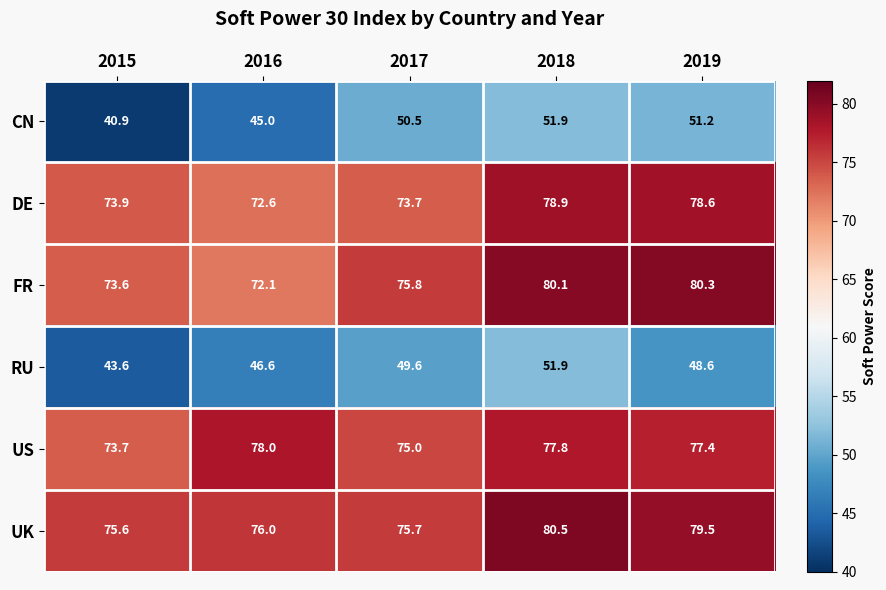

Rank the series at 2019 from lowest to highest value.

RU, CN, US, DE, UK, FR